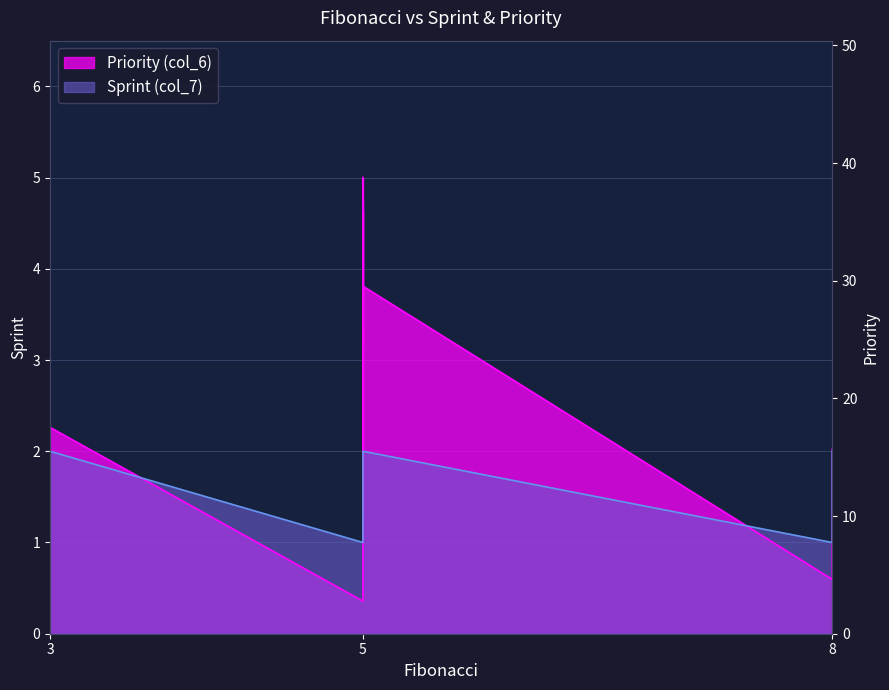

At which category is the sum across all series the highest?

5